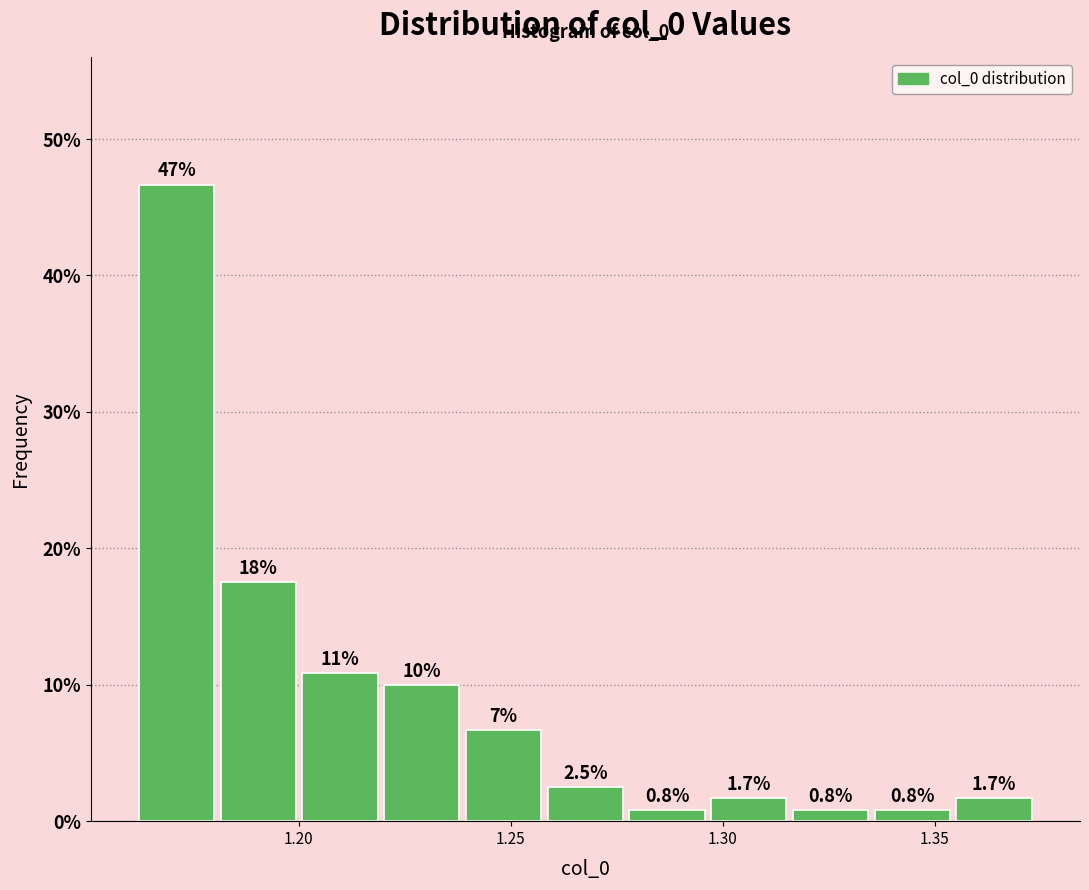

Read against the x-axis, roughly where is the centre of the tallest bar?

1.170